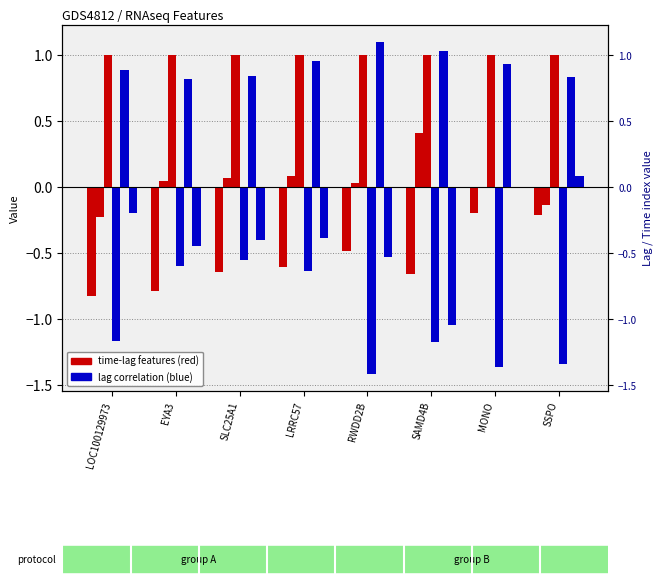

Is it true that Lag 1 equals -1.9 at MONO?

False